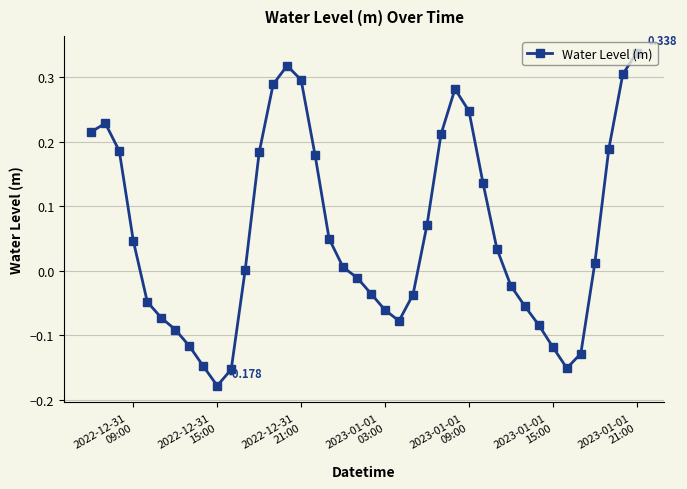

True or false: the data has more than 1 interior local peaks.

True